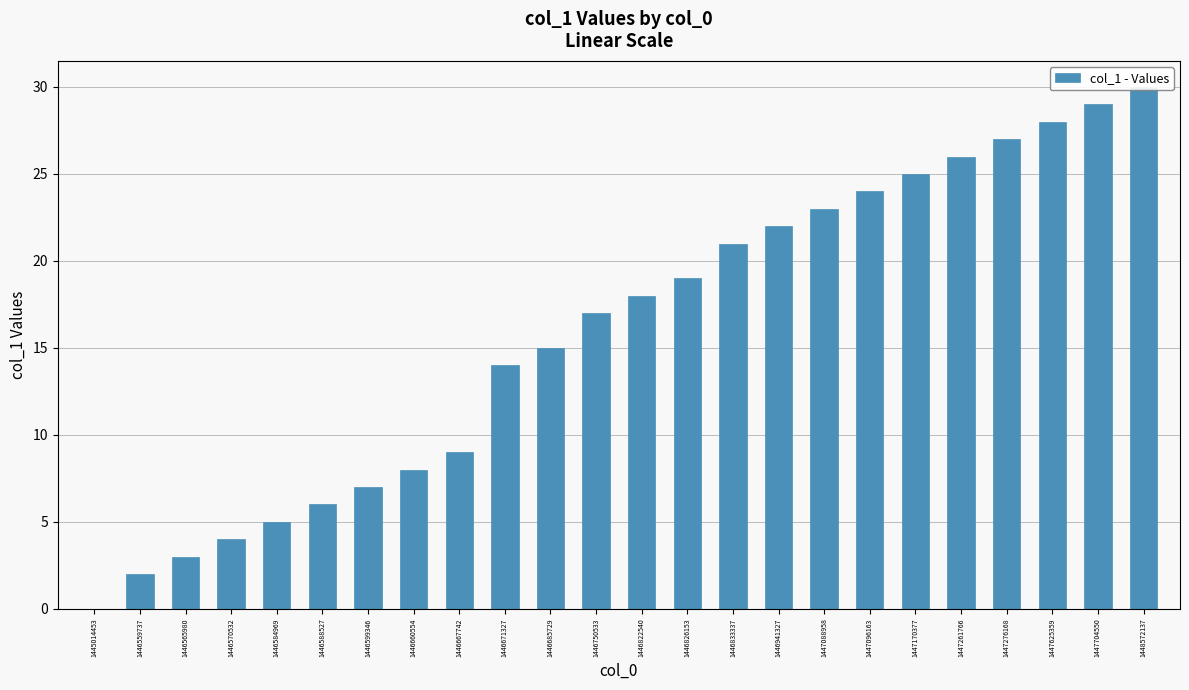

Are the bars grouped side by side (vs. stacked)?

No